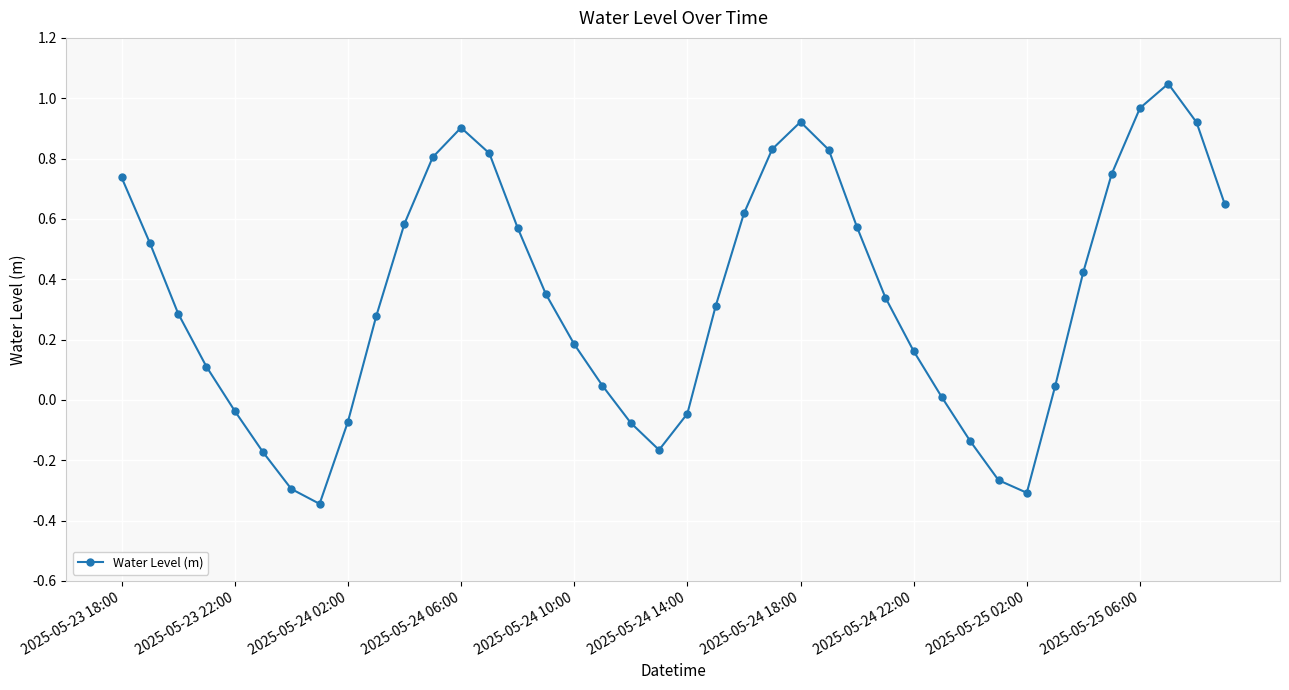

How many interior local peaks (higher than both neighbors) does the data have?

3